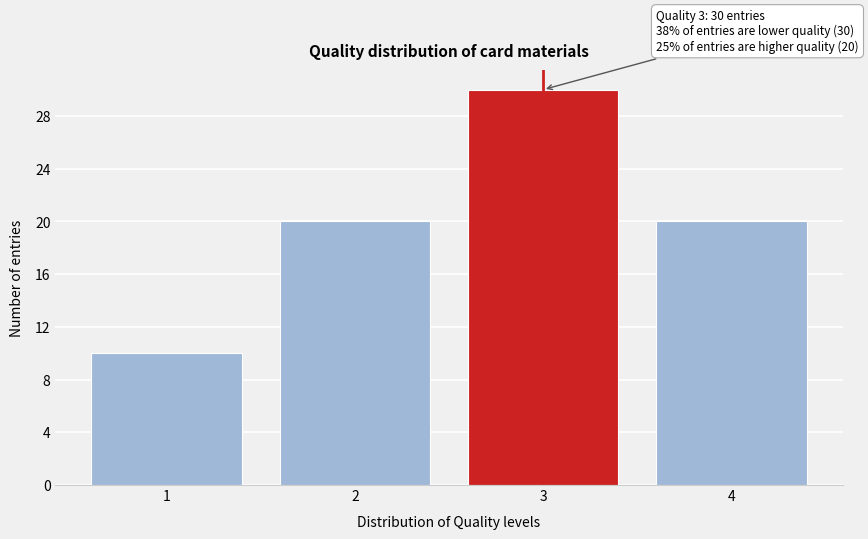

Which range on the x-axis has the tallest bar?

2.5 to 3.5